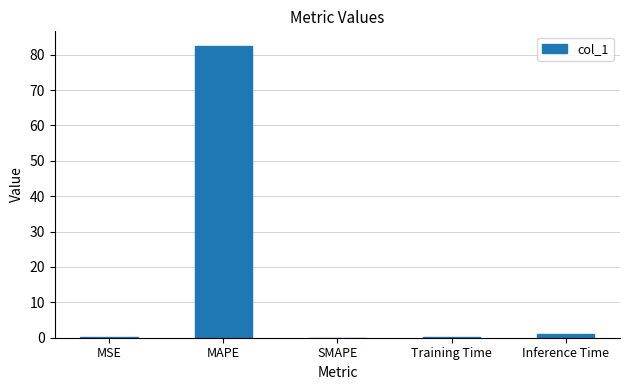

Which category has the highest value across all series?

MAPE